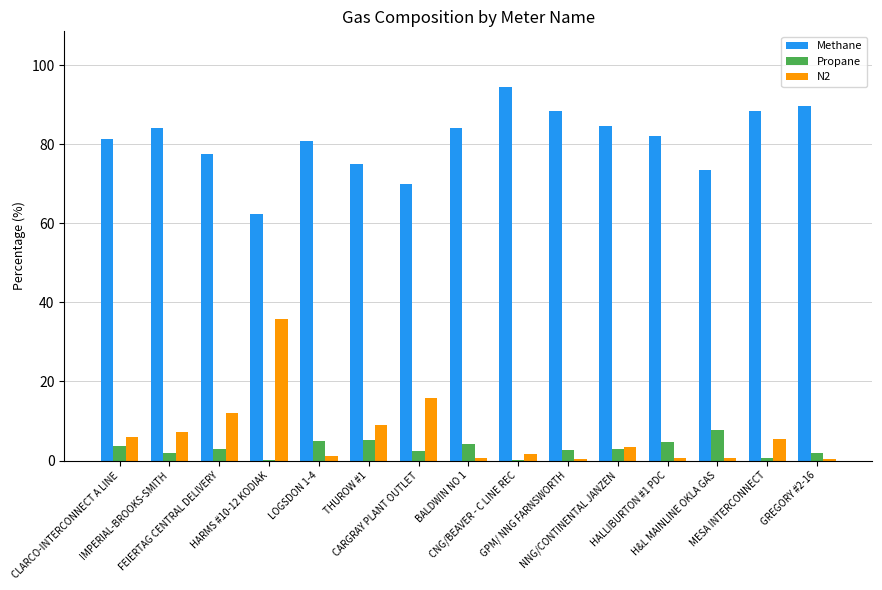

Is the value of Methane at BALDWIN NO 1 greater than the value of N2 at CARGRAY PLANT OUTLET?

Yes